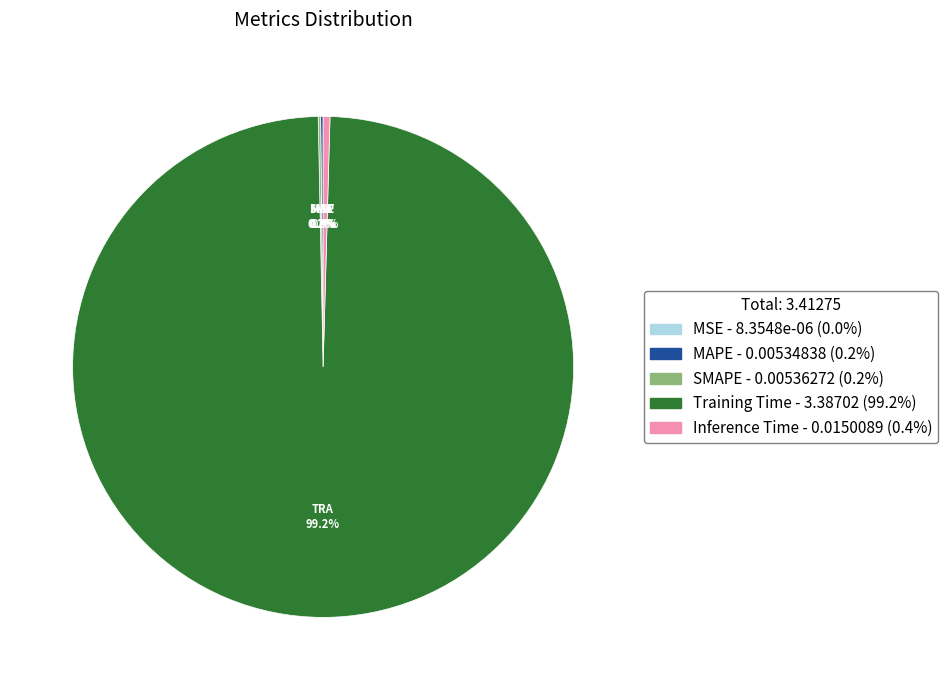

What percentage is NOT represented by Inference Time?

99.6%